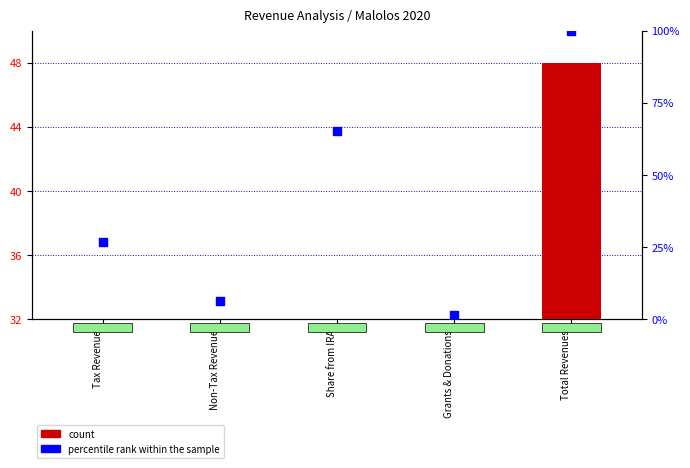

Which series reaches the minimum Y coordinate?

count